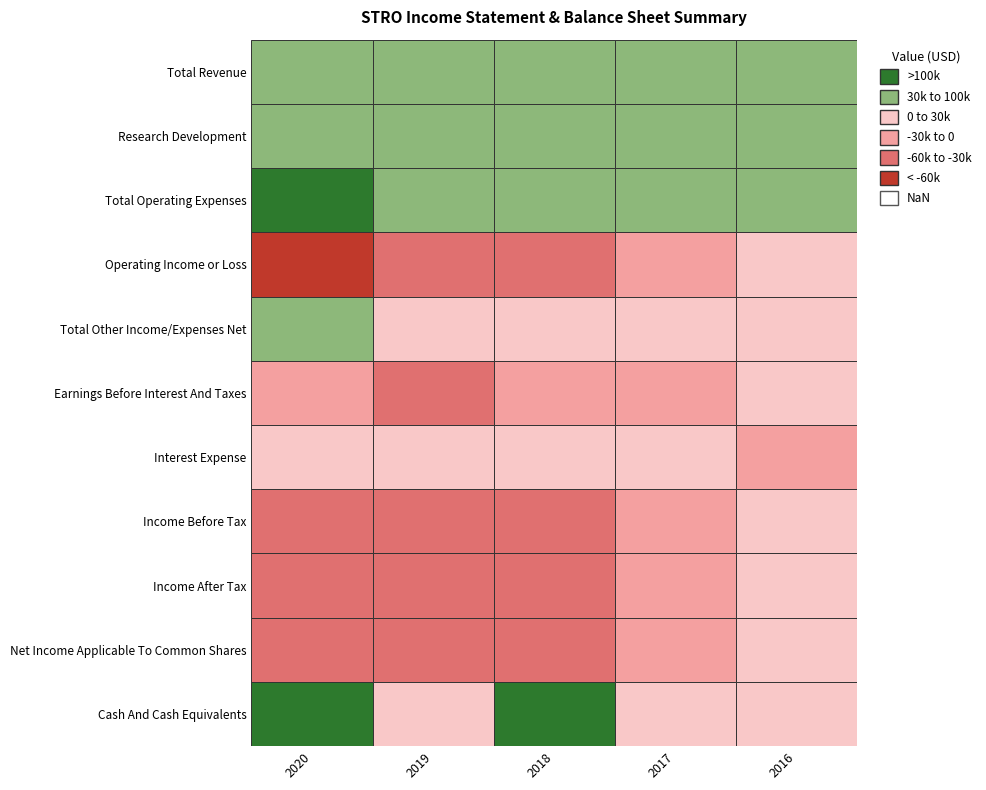

What is the difference between the maximum and minimum values in the Net Income Applicable To Common Shares series?

57400